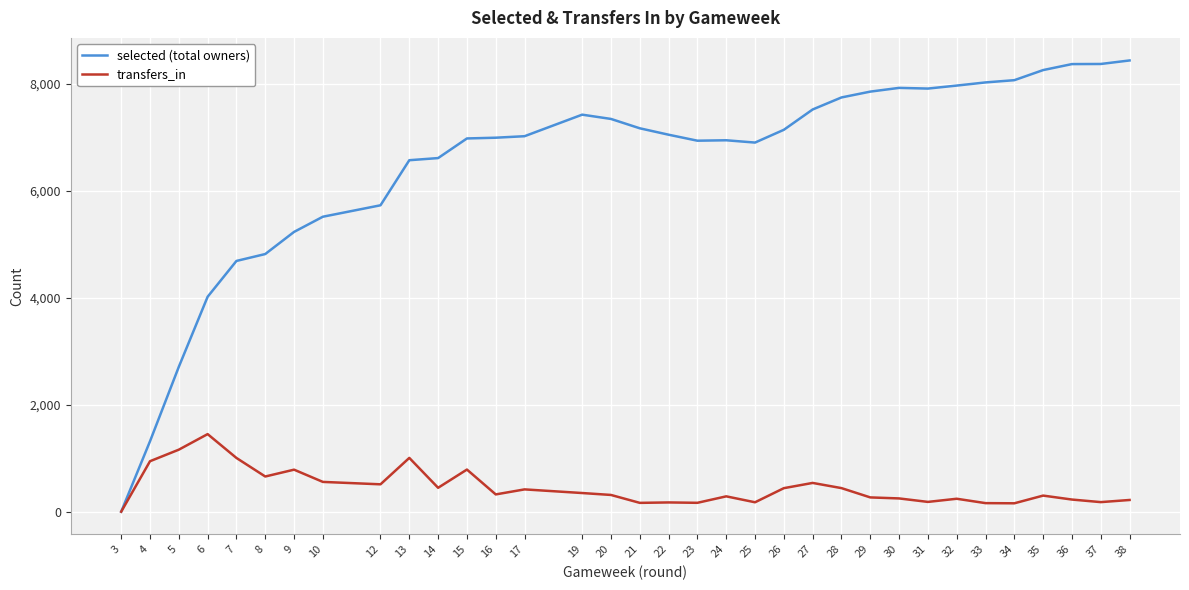

Is it true that transfers_in equals 48 at 33?

False